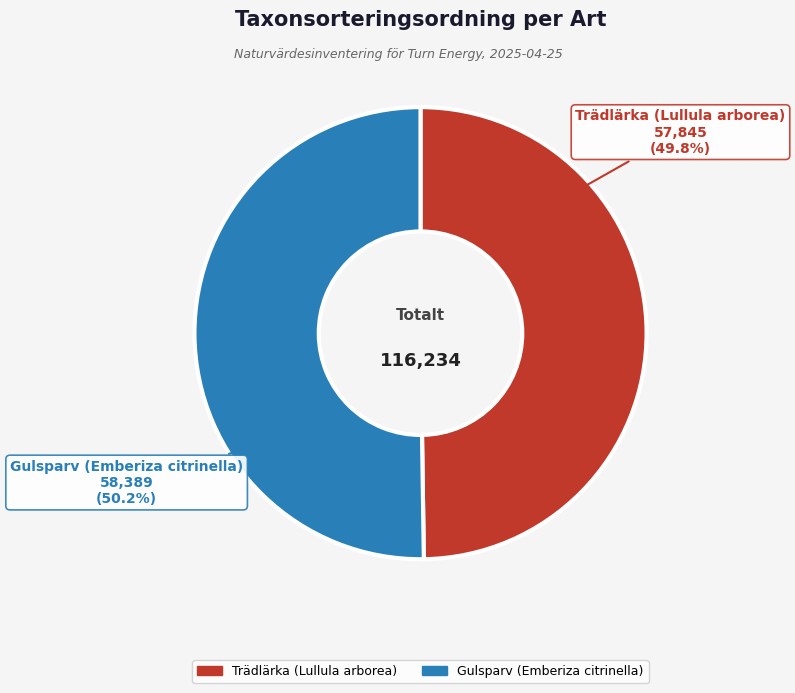

What is the ratio of the value at Trädlärka (Lullula arborea) to the value at Gulsparv (Emberiza citrinella)?

1.0